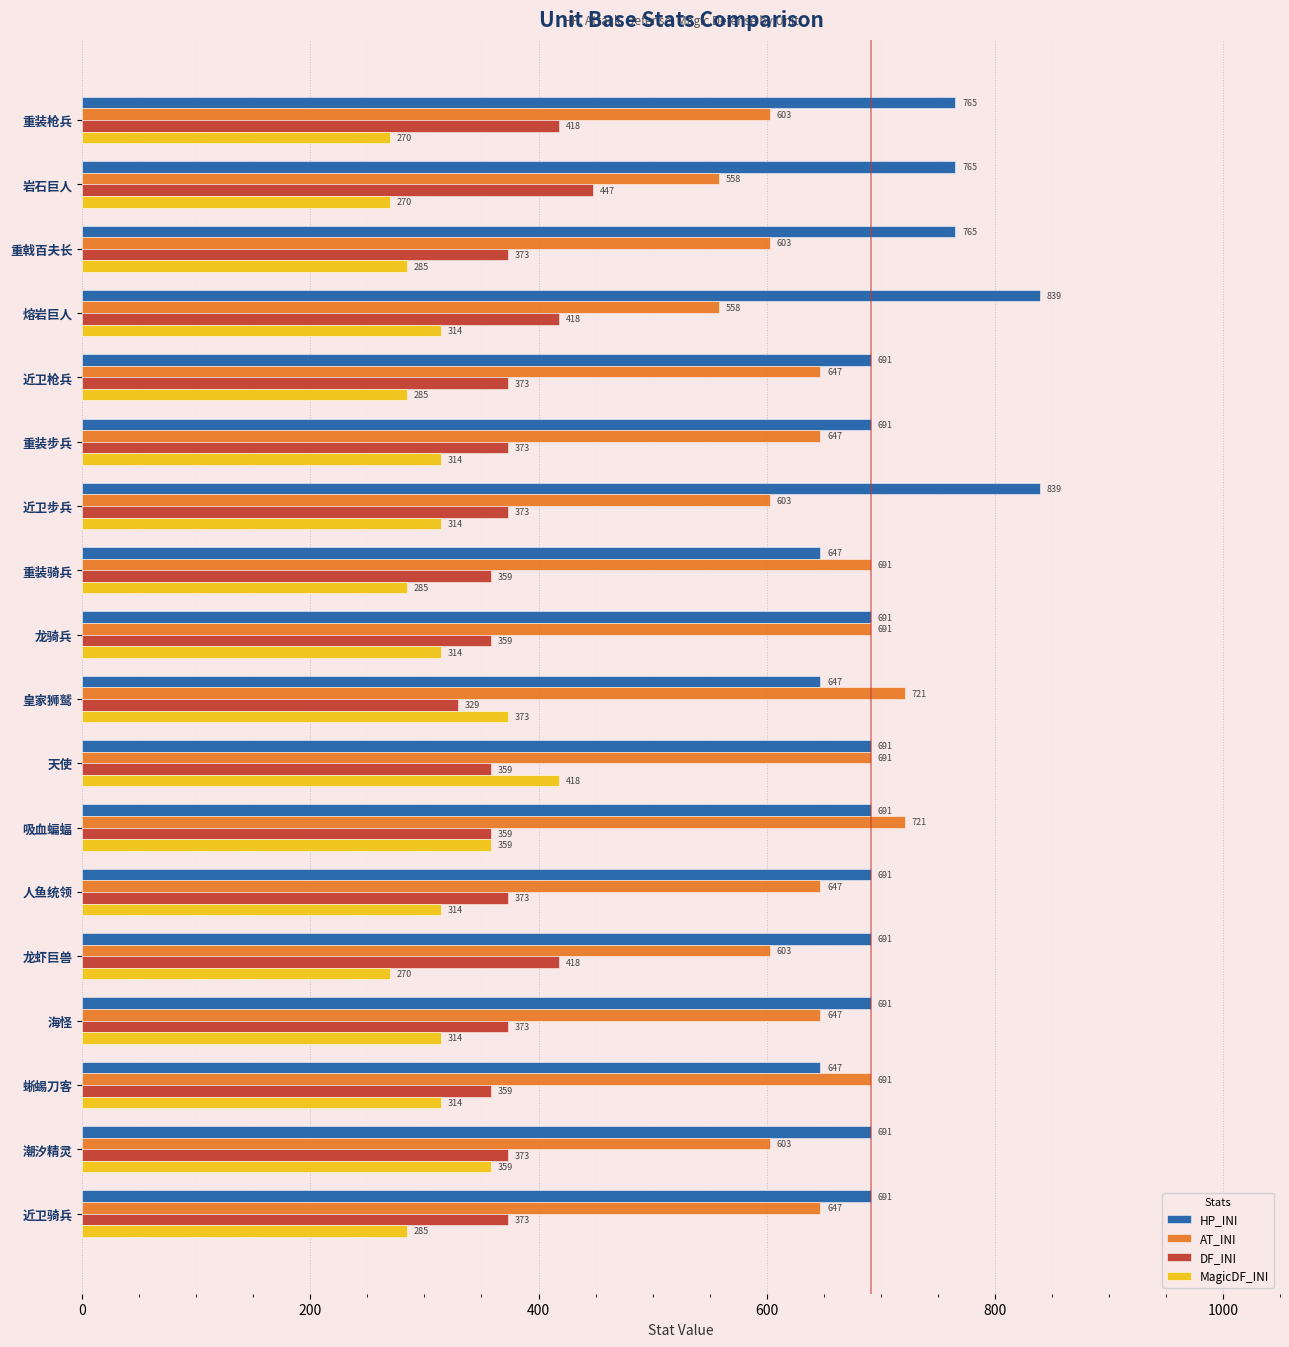

What is the sum of the MagicDF_INI values at 龙虾巨兽 and 熔岩巨人?

584.0